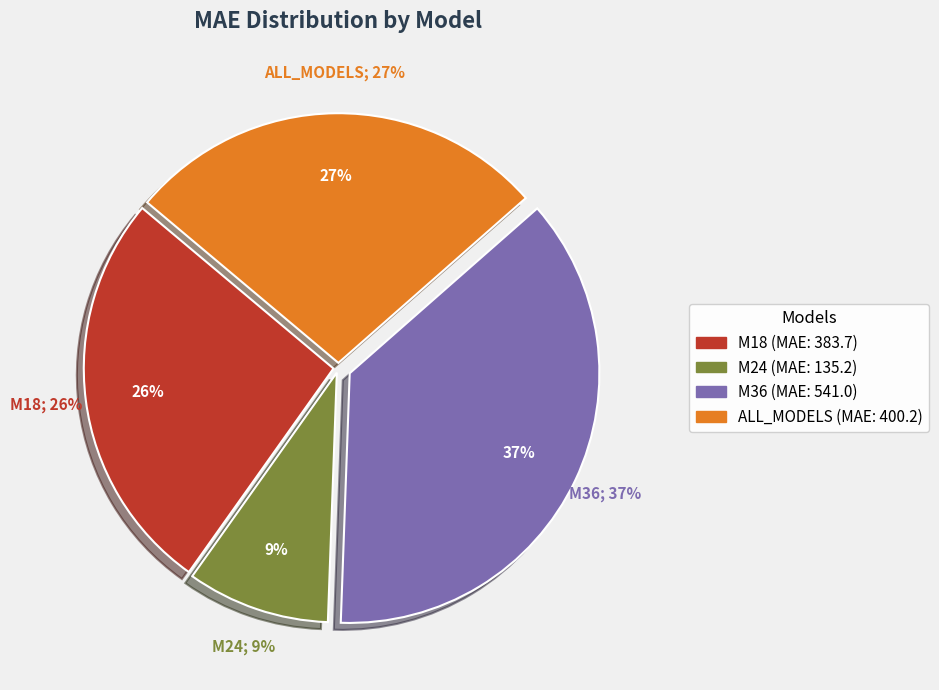

Does M18 account for over 50% of the chart?

No